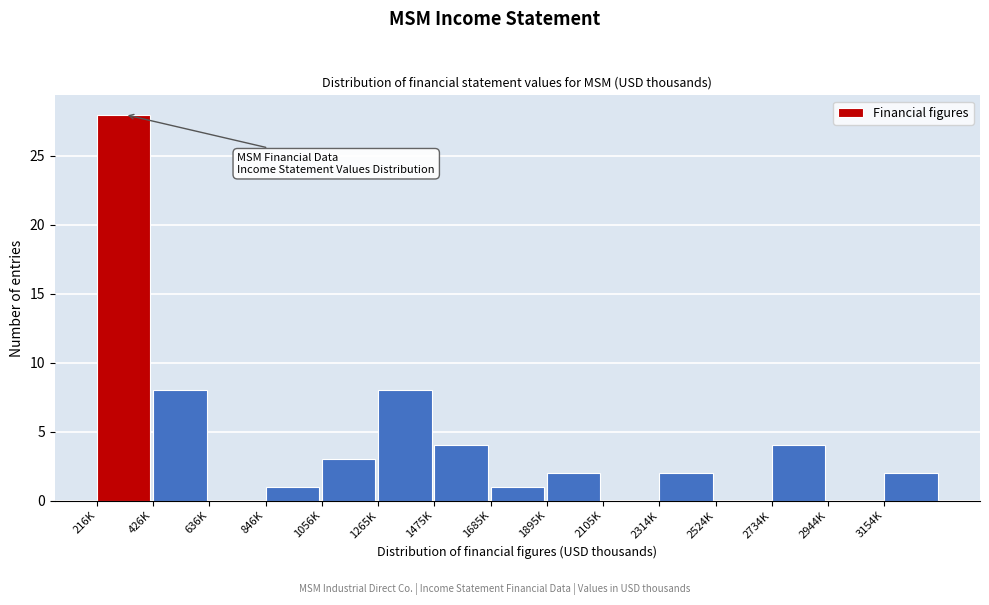

Reading left to right, what are all the values shown in this chart?

216K=28	426K=8	636K=0	846K=1	1056K=3	1265K=8	1475K=4	1685K=1	1895K=2	2105K=0	2314K=2	2524K=0	2734K=4	2944K=0	3154K=2